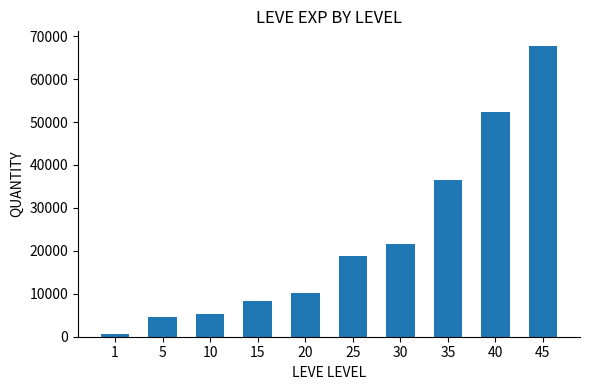

Is it true that the value at 25 is 13019?

False